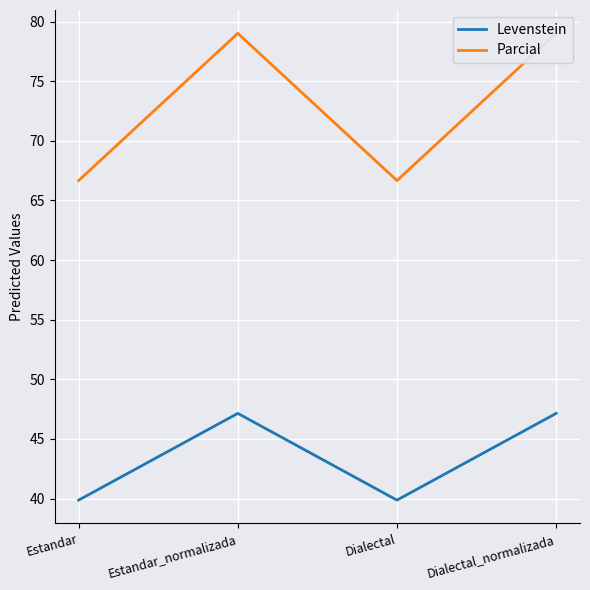

Reading left to right, what are all the values shown in this chart?

Levenstein: Estandar=39.9	Estandar_normalizada=47.1	Dialectal=39.9	Dialectal_normalizada=47.1
Parcial: Estandar=66.7	Estandar_normalizada=79.0	Dialectal=66.7	Dialectal_normalizada=79.0